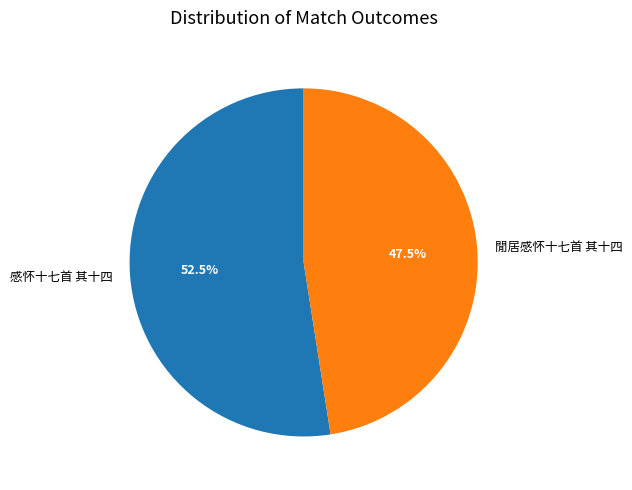

Is there any slice that represents more than half of the pie?

Yes